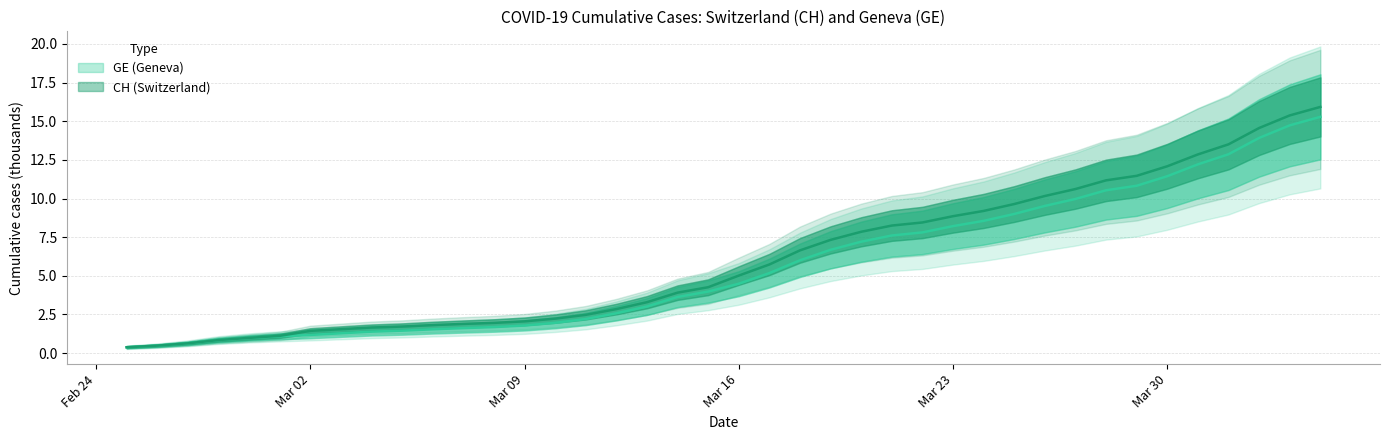

At which label is GE closest to 7?

2020-03-20